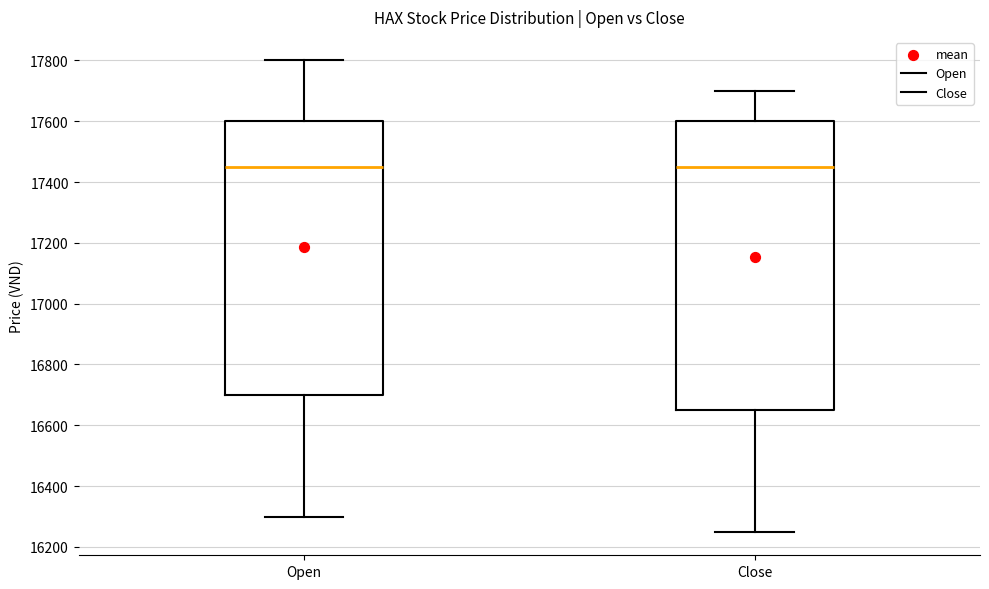

Comparing the boxes themselves (not the whiskers), which one is the tallest?

Close